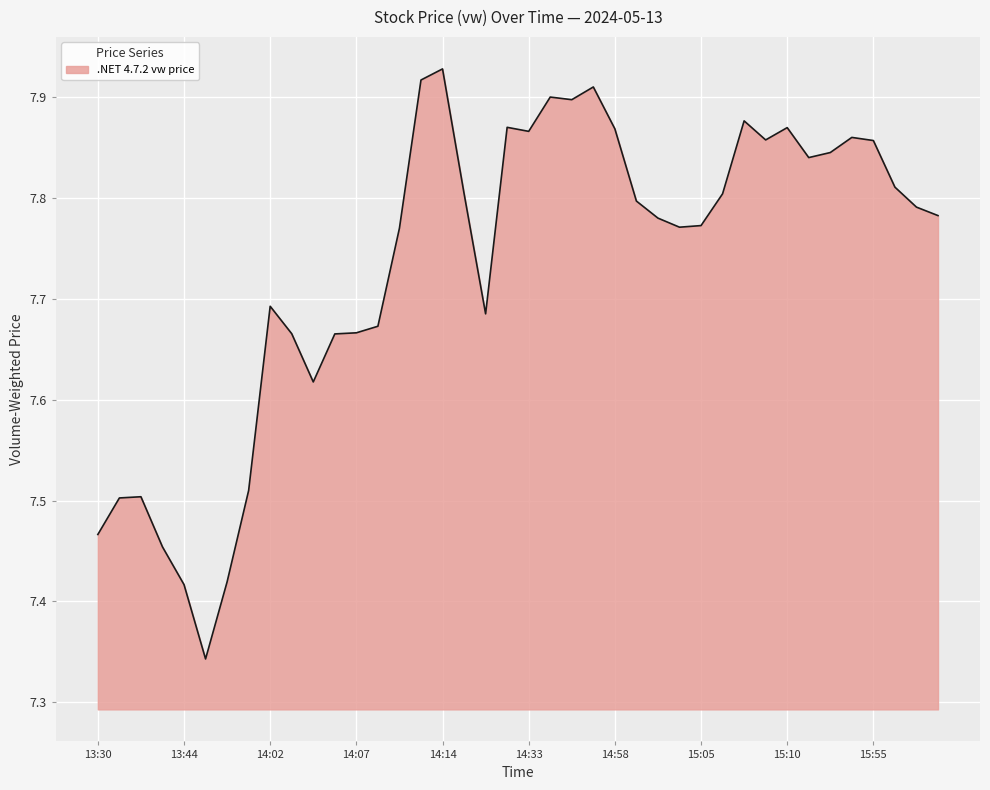

What is the difference between the maximum and minimum values?

0.6